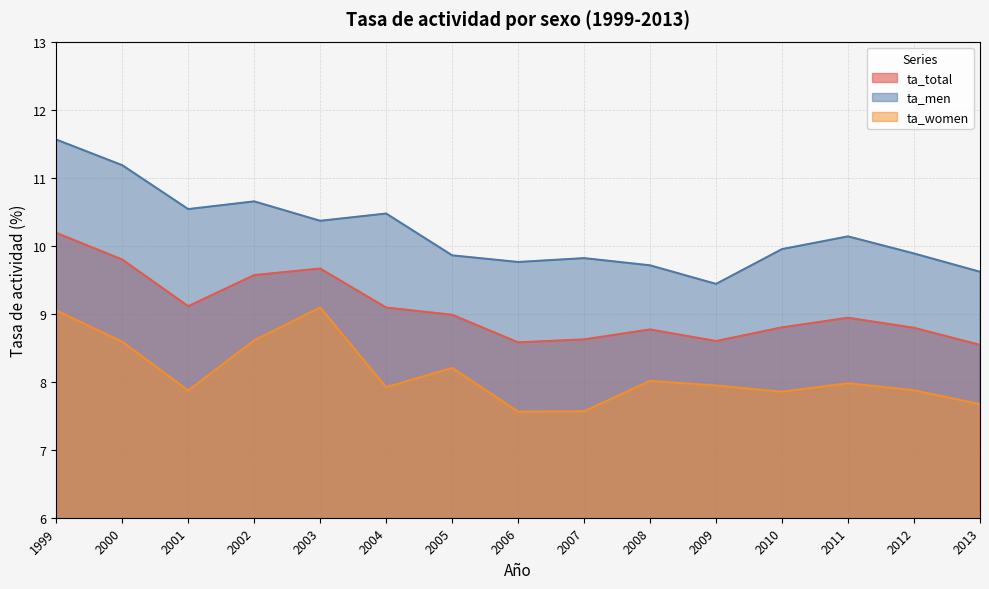

What is the spread (max minus min) of values at 2004?

2.6